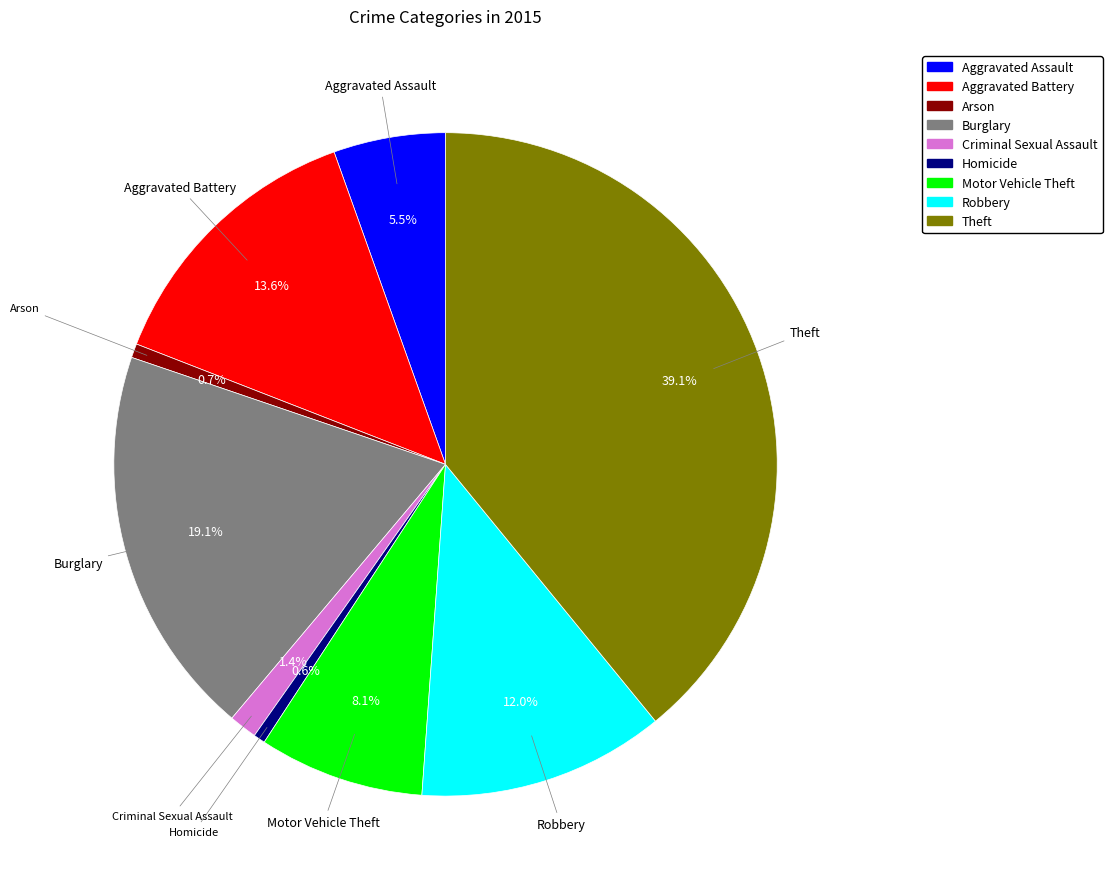

Which has a higher value, Burglary or Aggravated Battery?

Burglary